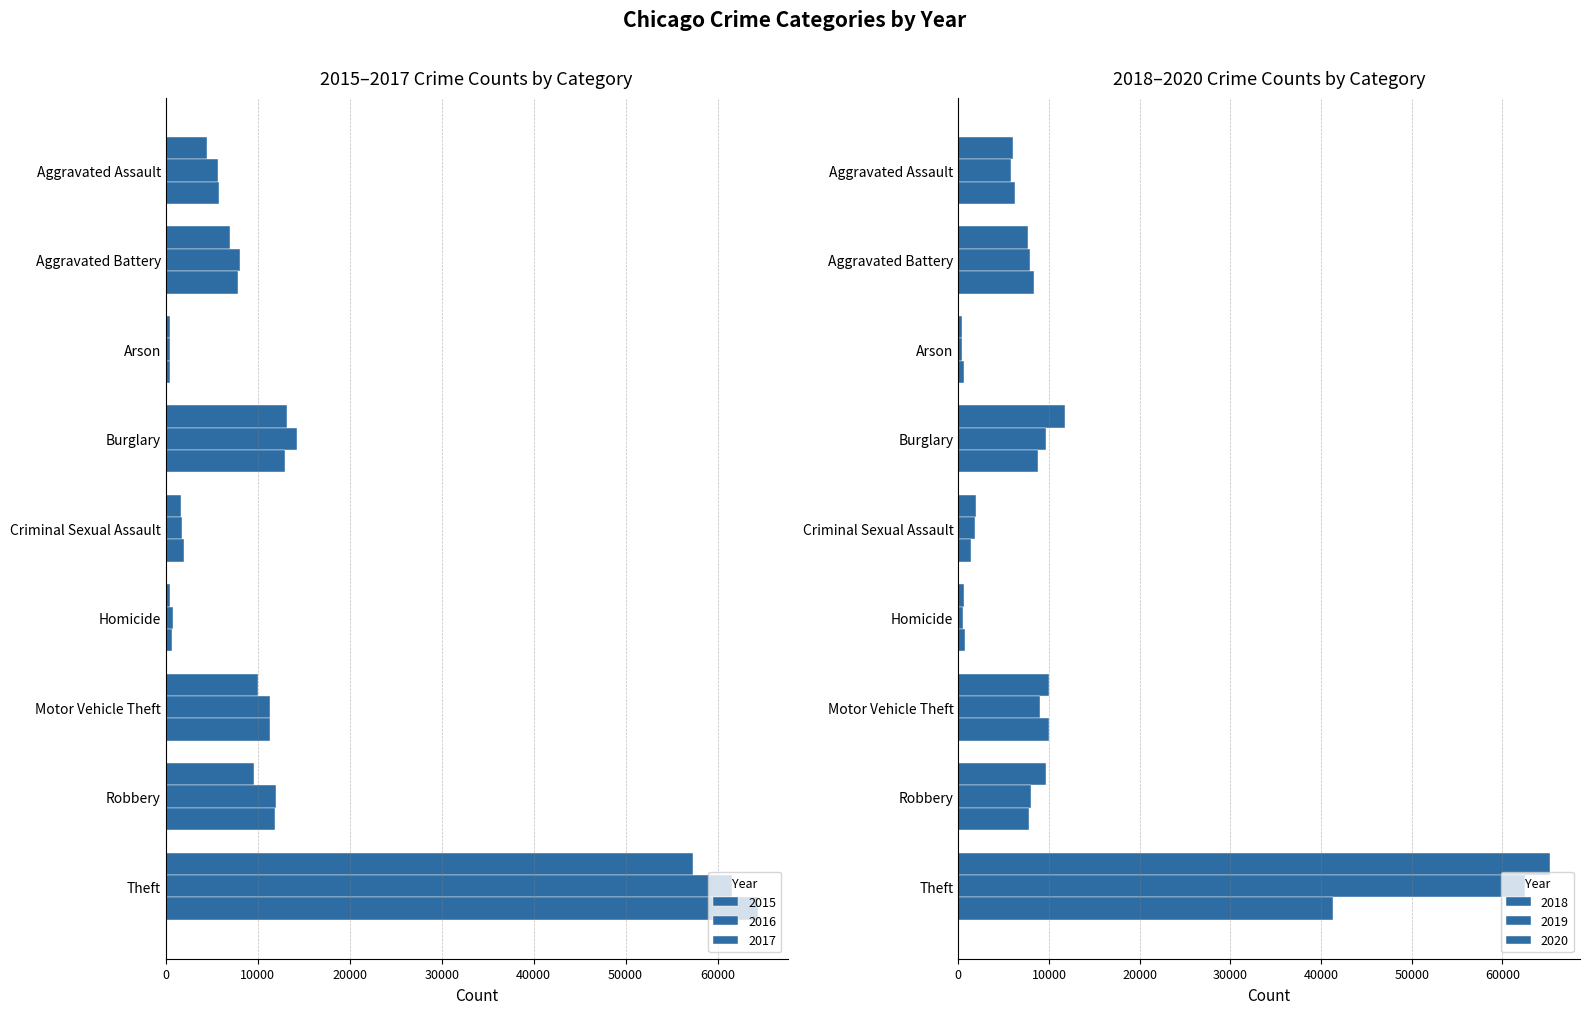

Is the value of 2020 at Theft greater than the value of 2017 at Motor Vehicle Theft?

Yes